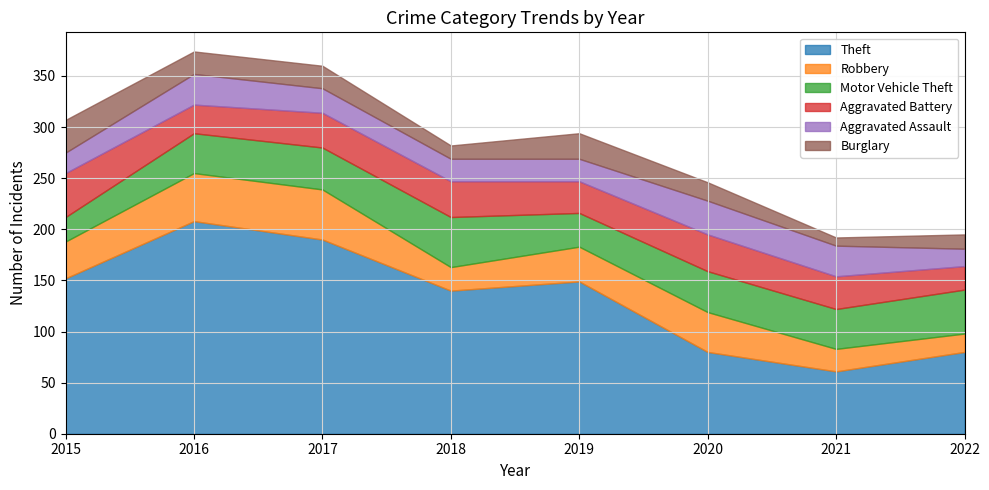

Count the Theft values in the range 80 to 190.

6